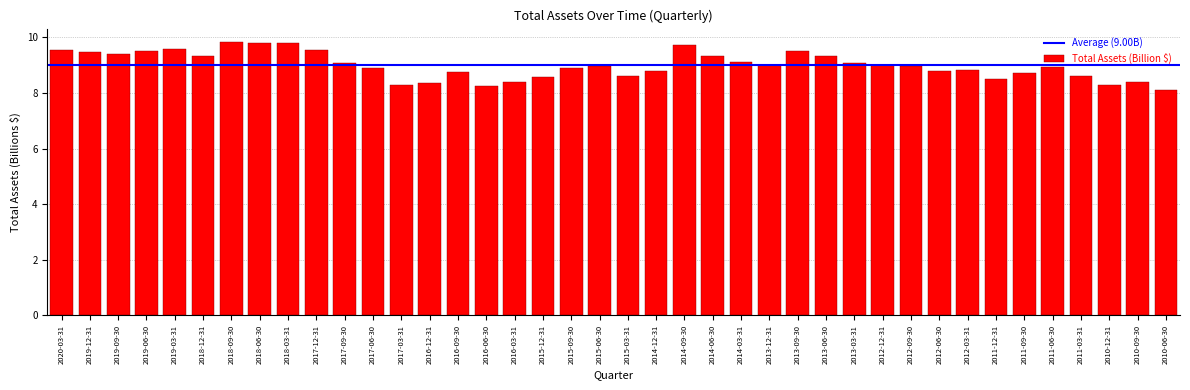

Which has a higher value, 2018-12-31 or 2012-12-31?

2018-12-31